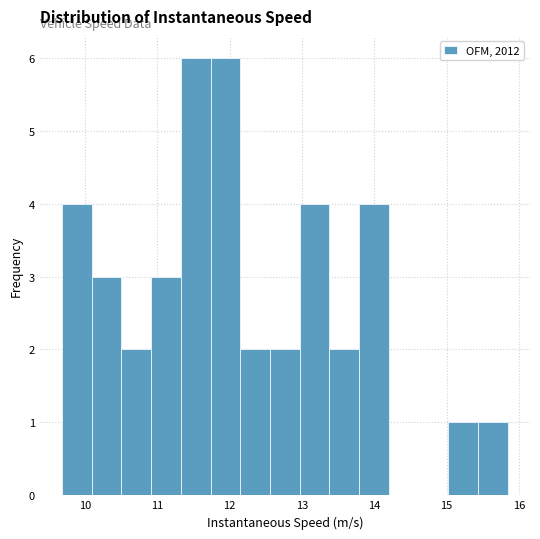

Reading left to right, transcribe this chart: for each bar, give the range it covers on the x-axis and its height. Neither the bar edges nor the heights are printed on the chart, so give them approximately, as read against the axes.

9.7 to 10.1: 4
10.1 to 10.5: 3
10.5 to 10.9: 2
10.9 to 11.3: 3
11.3 to 11.7: 6
11.7 to 12.1: 6
12.1 to 12.6: 2
12.6 to 13.0: 2
13.0 to 13.4: 4
13.4 to 13.8: 2
13.8 to 14.2: 4
14.2 to 14.6: 0
14.6 to 15.0: 0
15.0 to 15.4: 1
15.4 to 15.8: 1